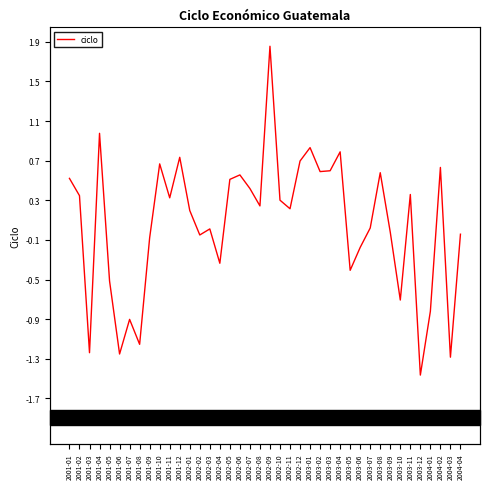

How many series are shown in this chart?

1